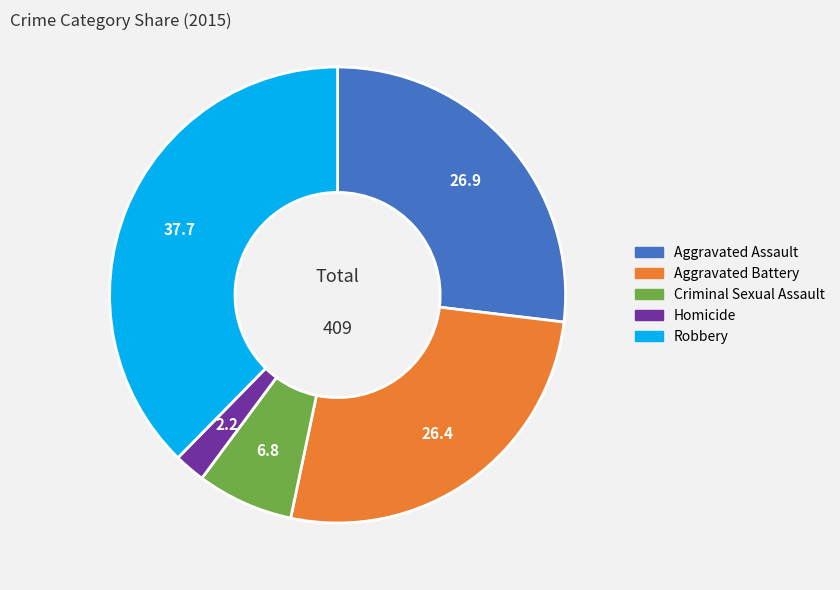

The Aggravated Assault slice represents 33% of the pie. True or false?

False